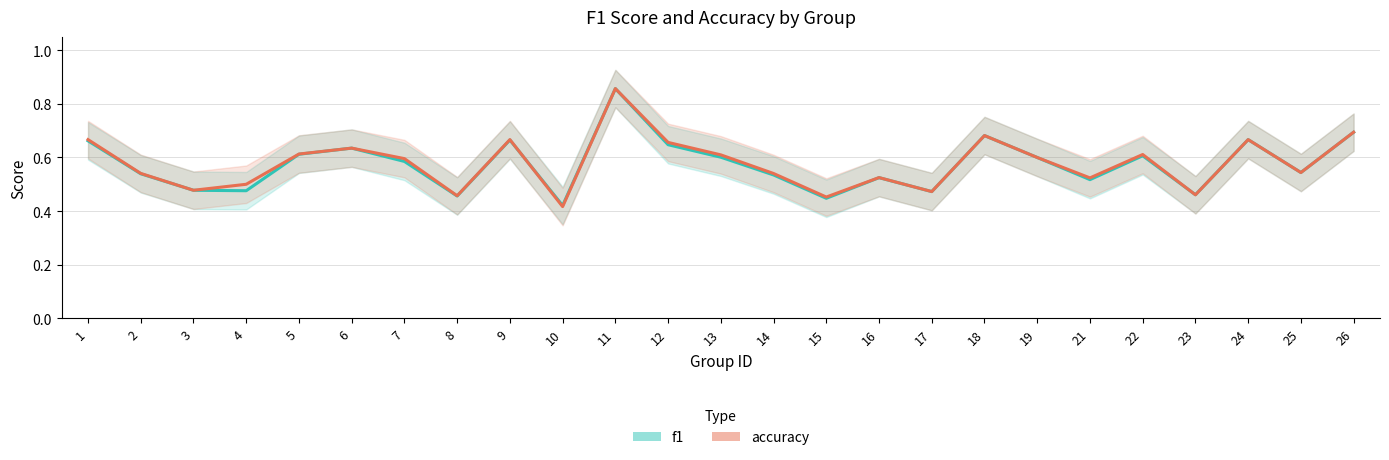

The value of f1 at 9 is 0.4. True or false?

False